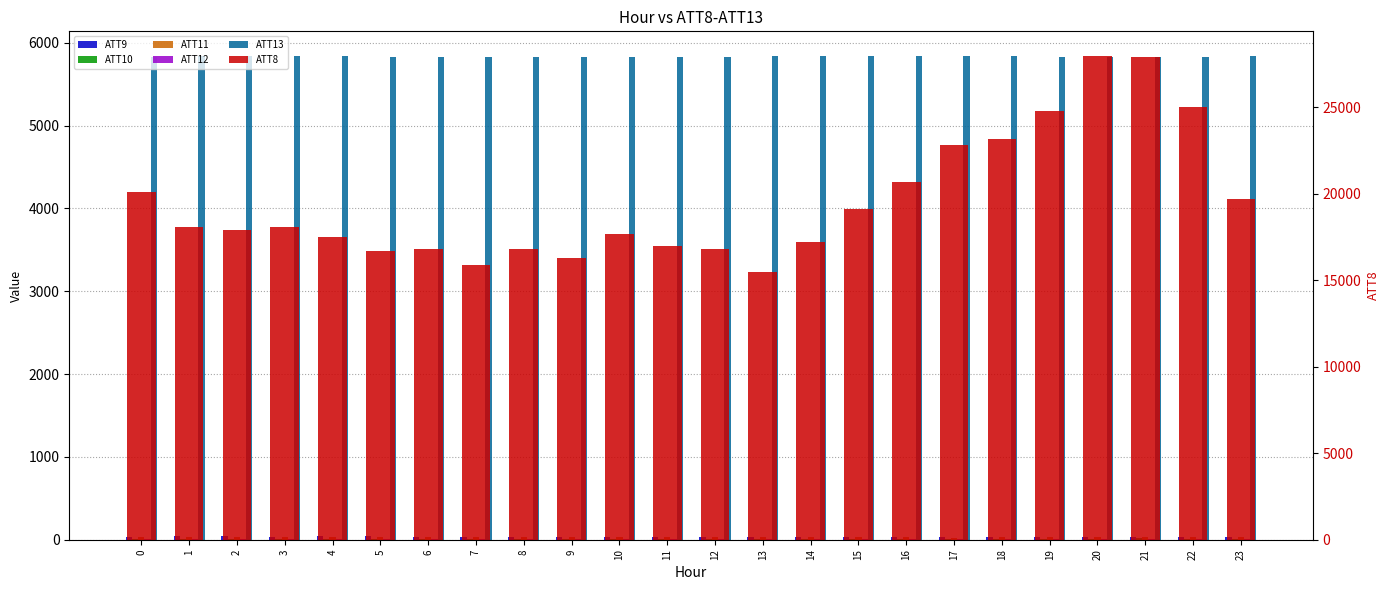

How many distinct data groups are displayed?

6